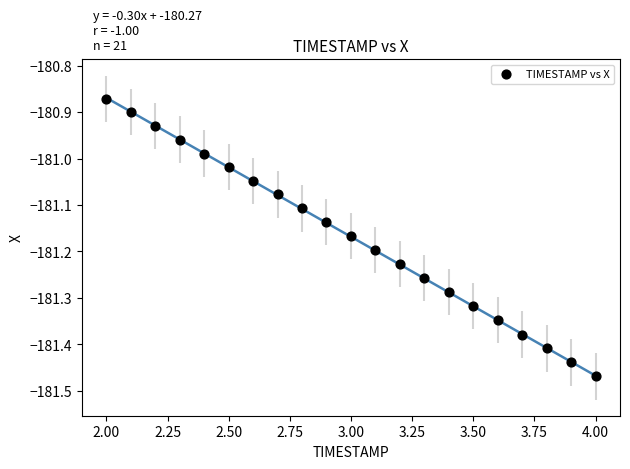

What is the range of X values (max minus min)?

2.0